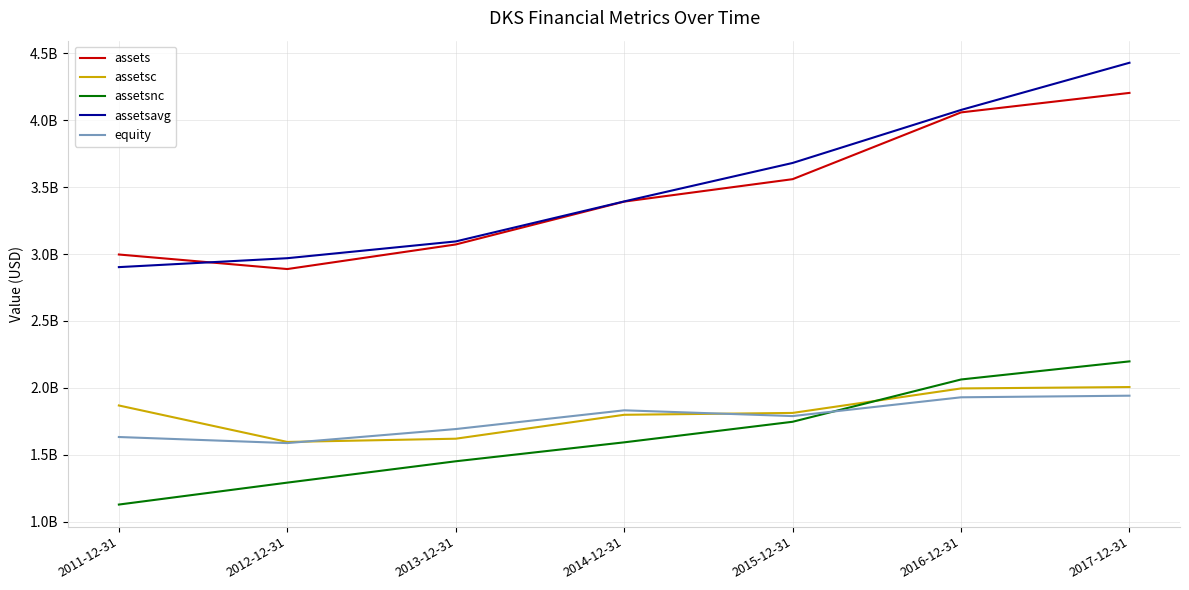

At which label is assets closest to 3545873000?

2015-12-31